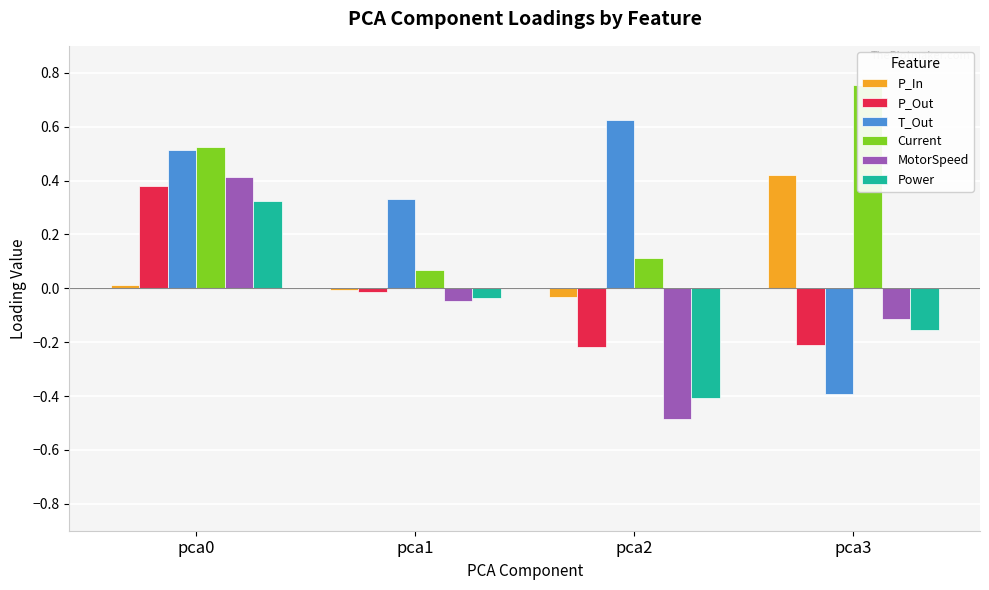

At how many categories does at least one series exceed 0?

4